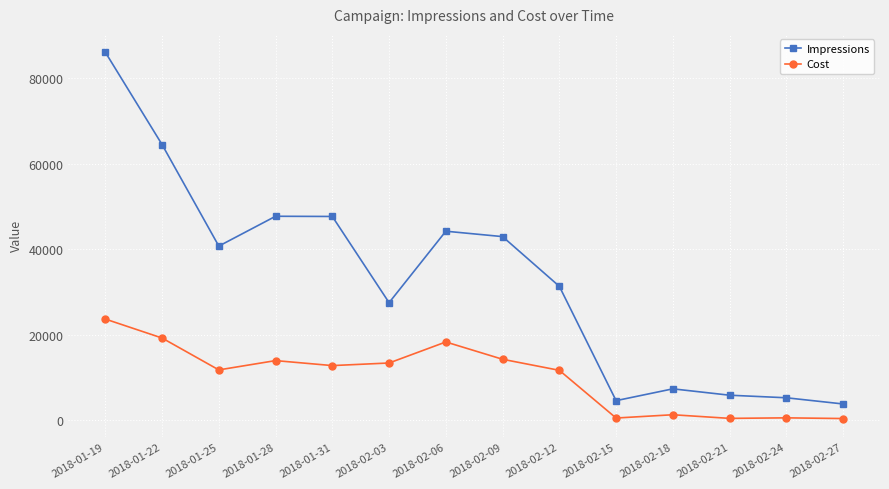

Is the value of Cost at 2018-02-12 greater than the value of Impressions at 2018-01-31?

No